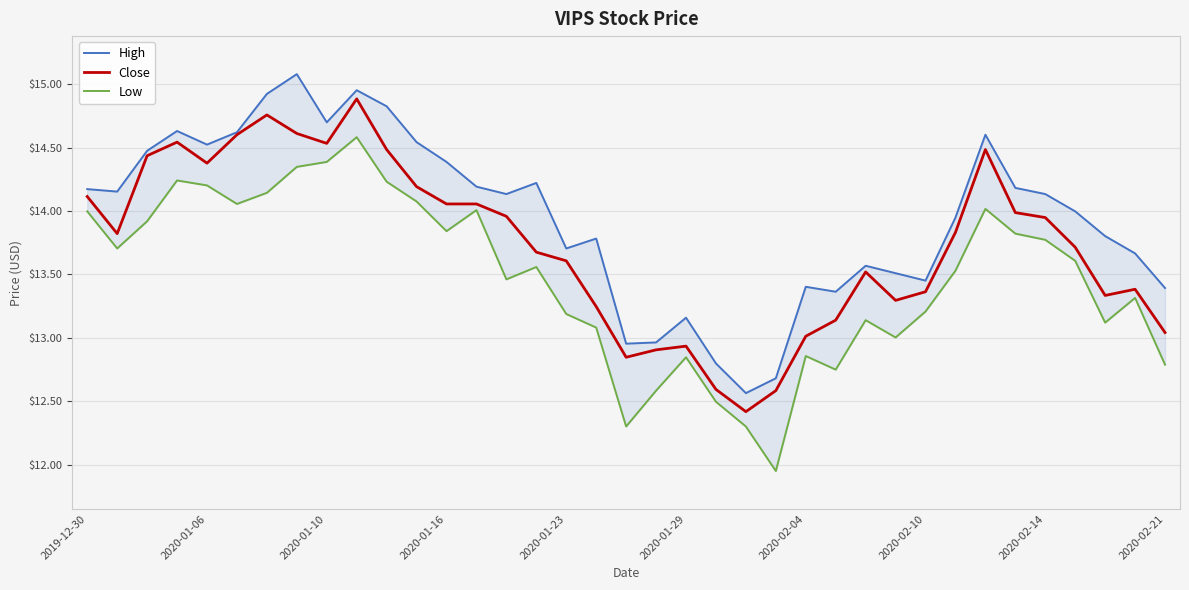

In Close, how many points are higher than both neighbors (excluding endpoints)?

7